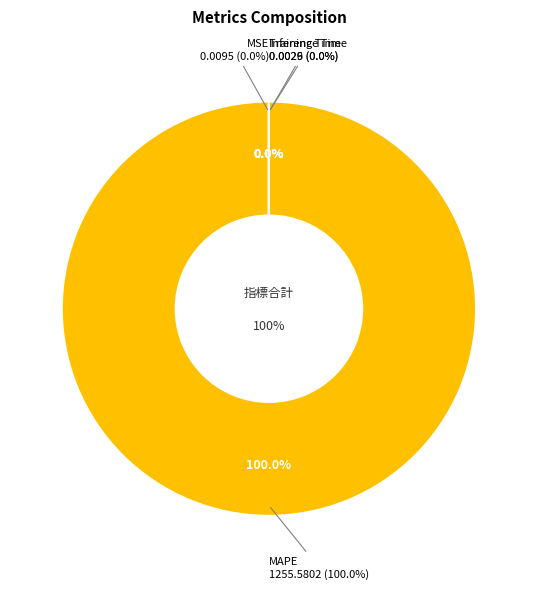

What is the smallest slice in the pie chart?

Inference Time